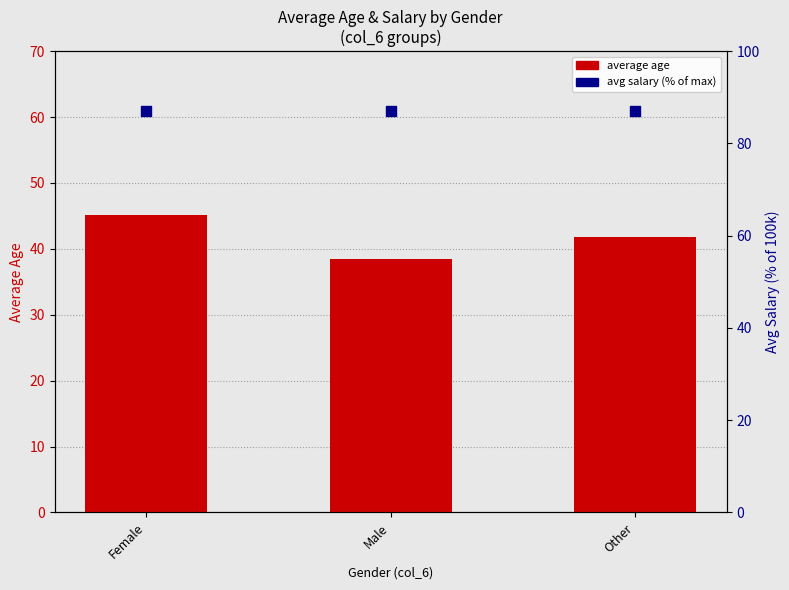

What is the total value across all series at Other?

128.7